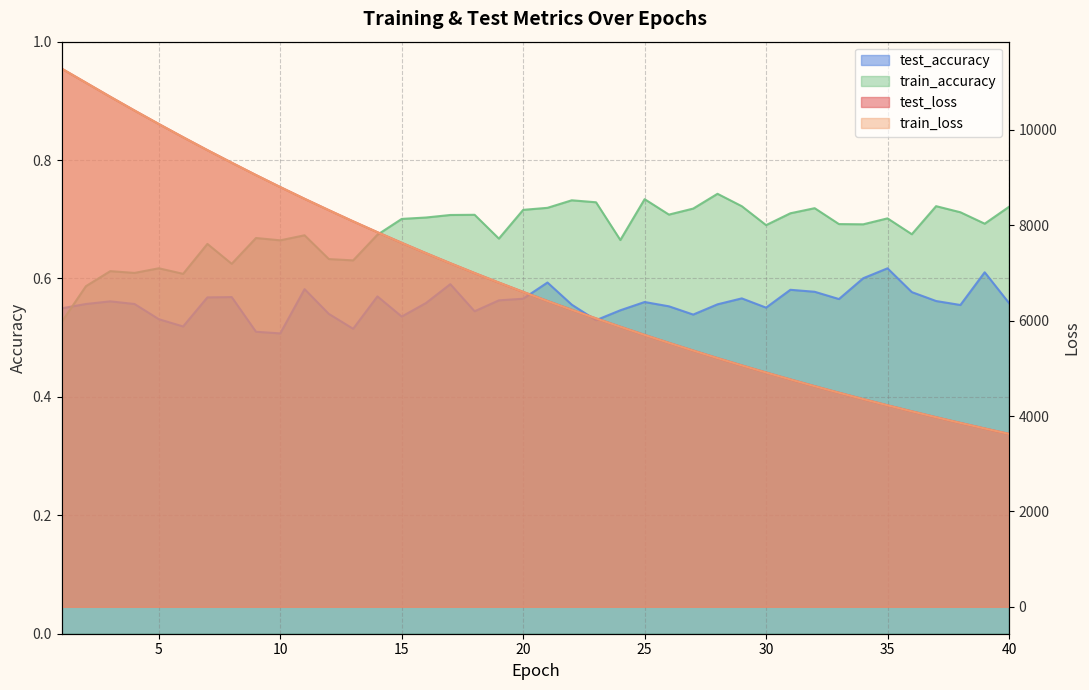

What is the value of the test_accuracy point at the 1st from the left?

0.5